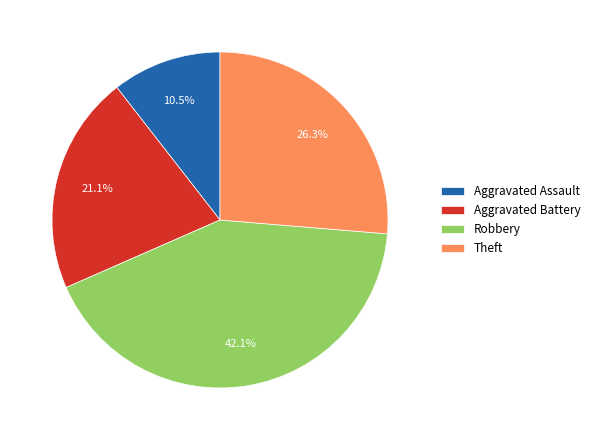

To the nearest percent, what is the average slice percentage?

25%